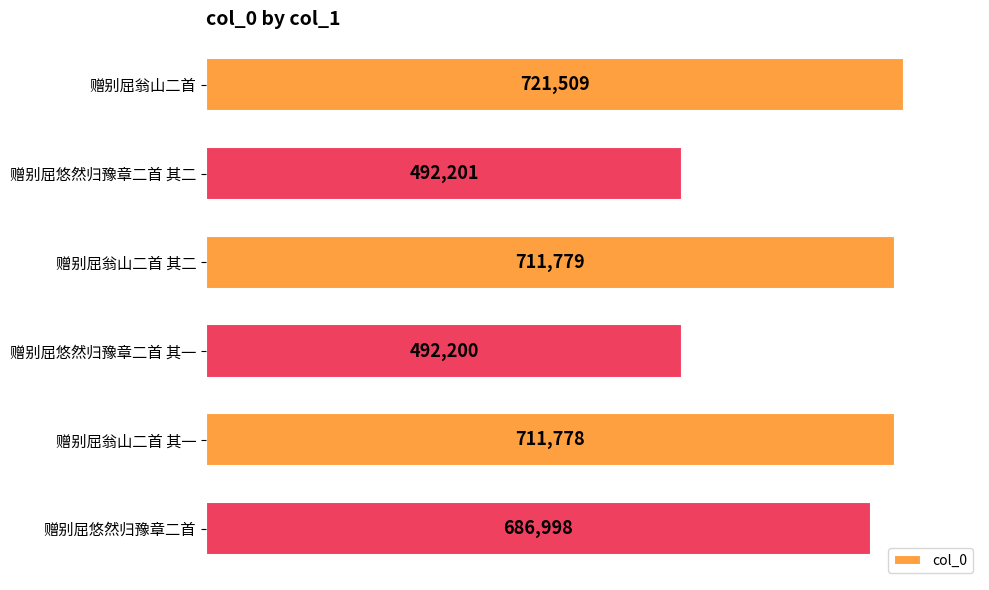

Count the number of categories in the chart.

6